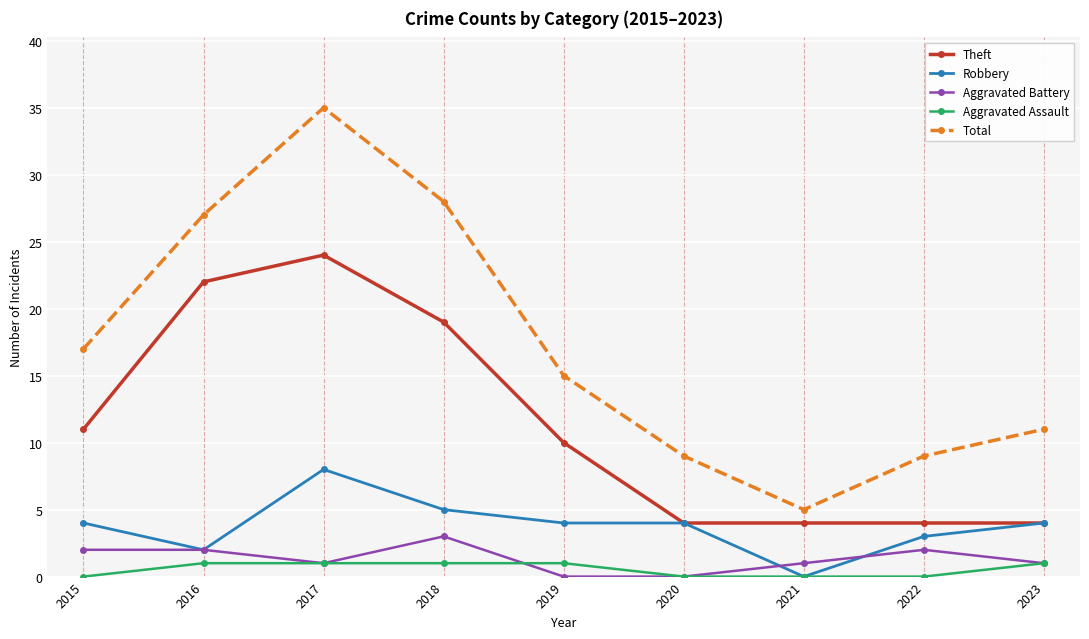

How many Robbery values are between 3 and 4?

5